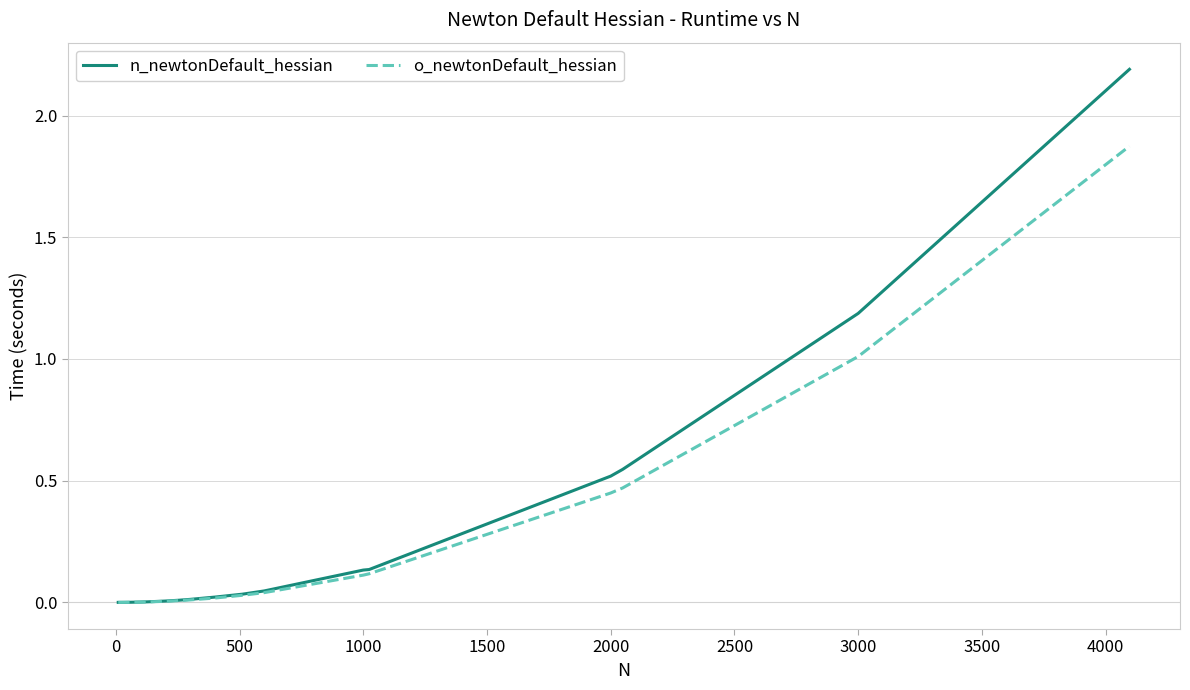

Rank the series by their maximum value, from highest to lowest.

n_newtonDefault_hessian, o_newtonDefault_hessian